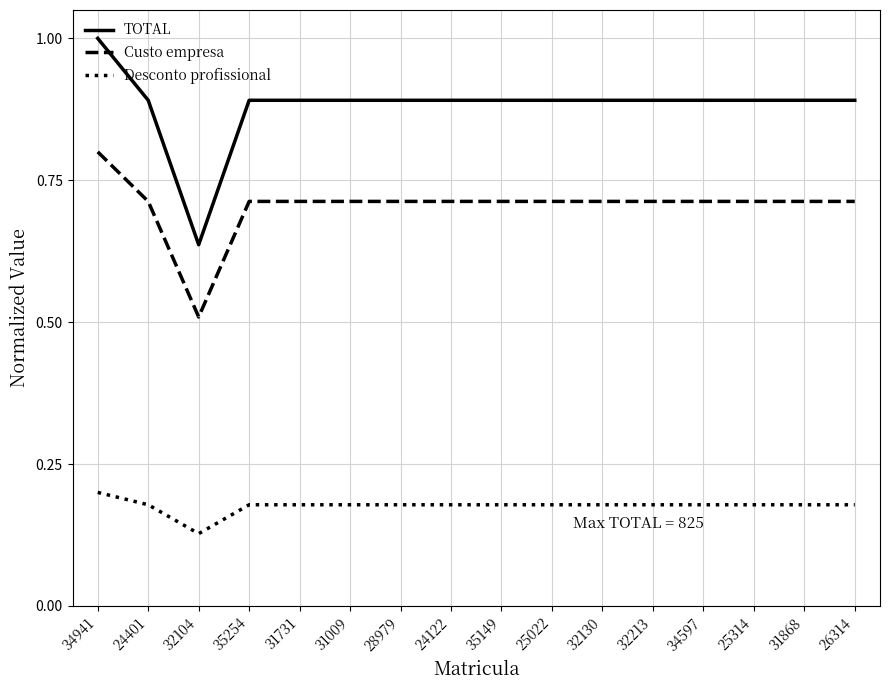

Which series has the widest spread of values?

TOTAL